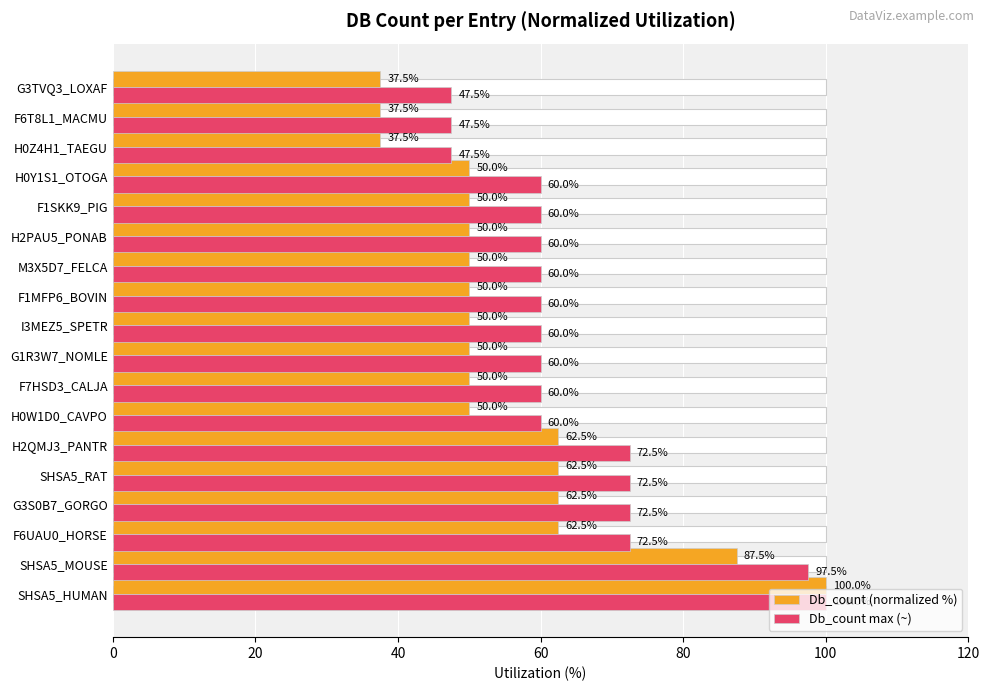

Reading left to right, list all the values displayed in this chart.

Db_count (normalized %): 100.0	87.5	62.5	62.5	62.5	62.5	50.0	50.0	50.0	50.0	50.0	50.0	50.0	50.0	50.0	37.5	37.5	37.5
Db_count max (~): 100.0	97.5	72.5	72.5	72.5	72.5	60.0	60.0	60.0	60.0	60.0	60.0	60.0	60.0	60.0	47.5	47.5	47.5